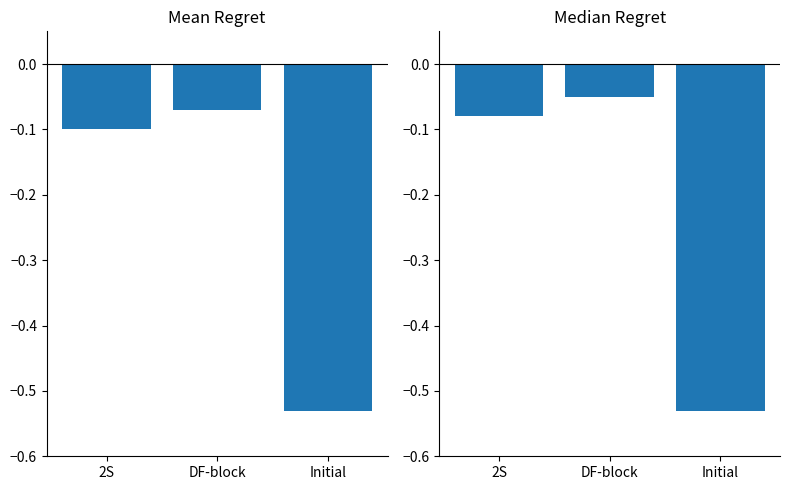

At which category is the sum across all series the highest?

DF-block